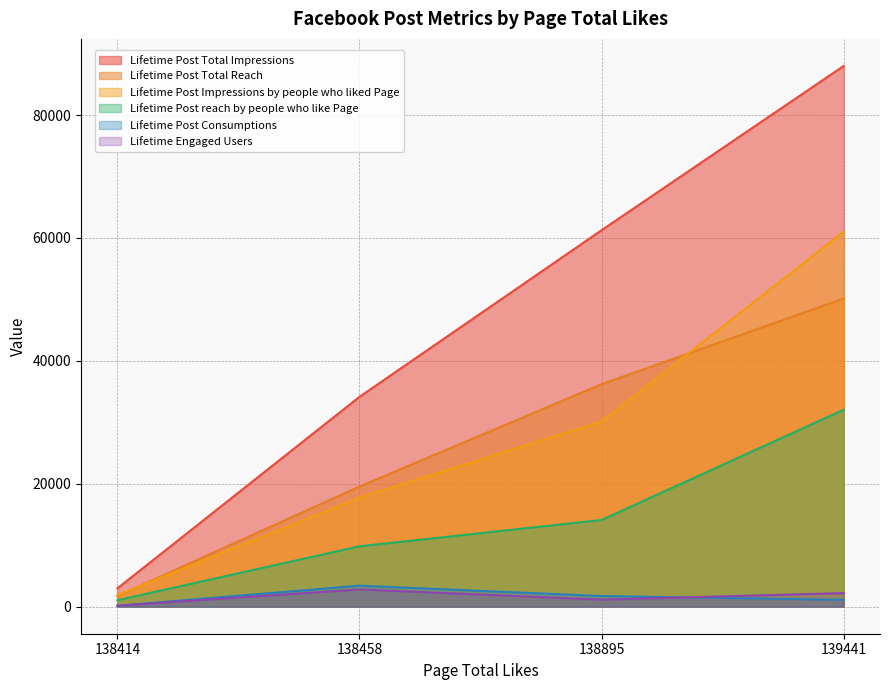

True or false: Lifetime Post Total Reach has more than 0 interior local peaks.

False